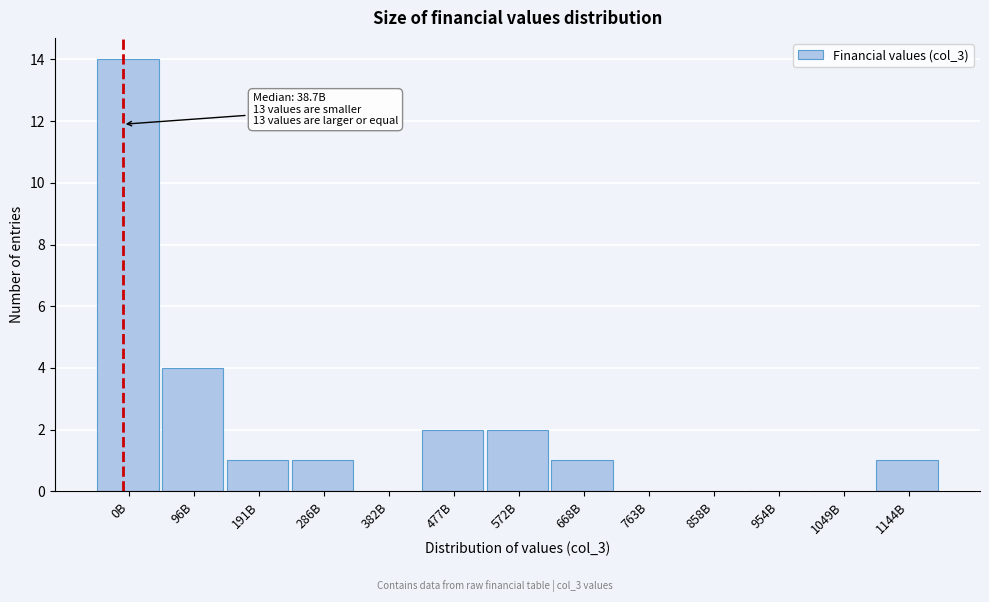

Reading left to right, list all the values displayed in this chart.

0B=14	96B=4	191B=1	286B=1	382B=0	477B=2	572B=2	668B=1	763B=0	858B=0	954B=0	1049B=0	1144B=1